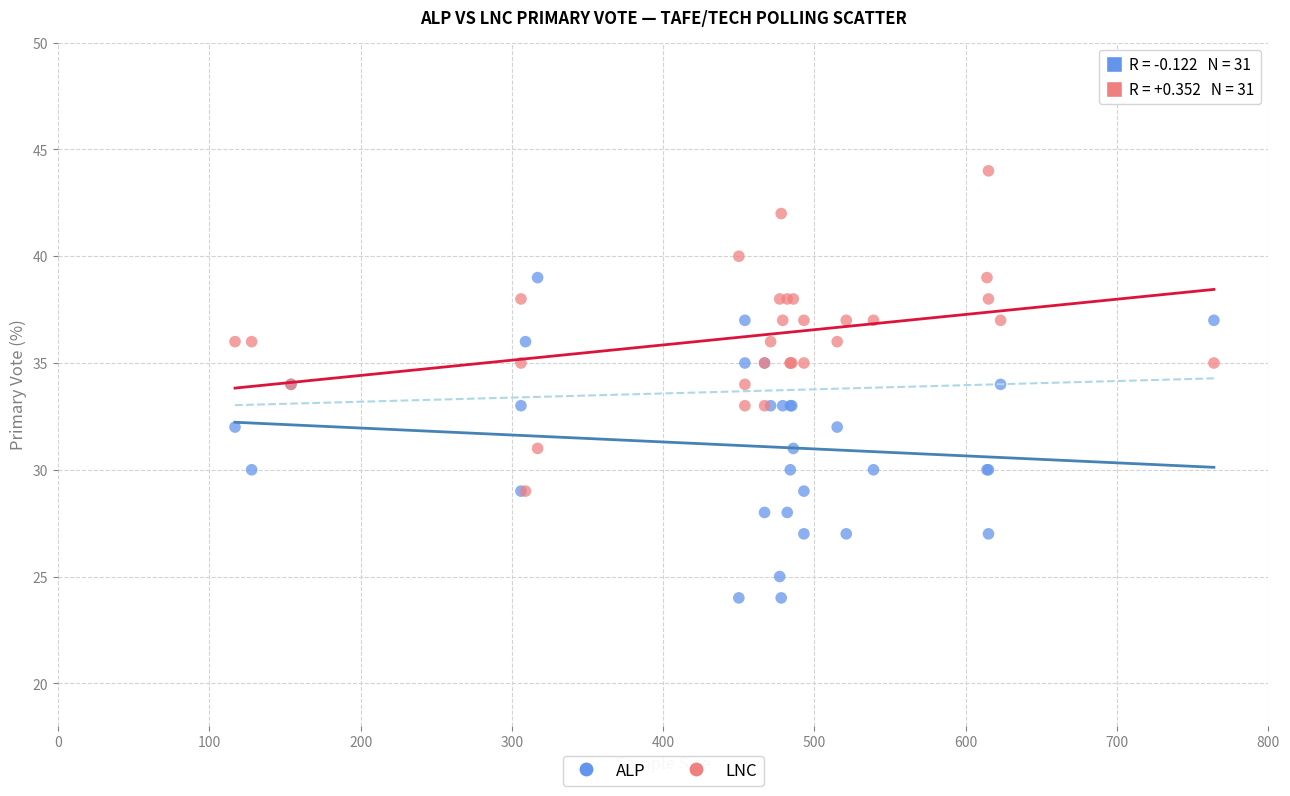

Which series reaches the minimum Y coordinate?

ALP